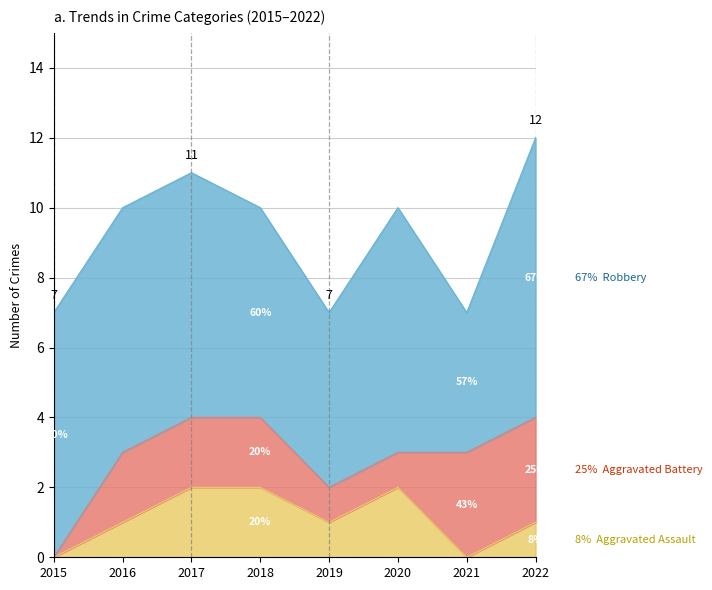

Between 2016 and 2018, which series saw the biggest shift?

Aggravated Assault